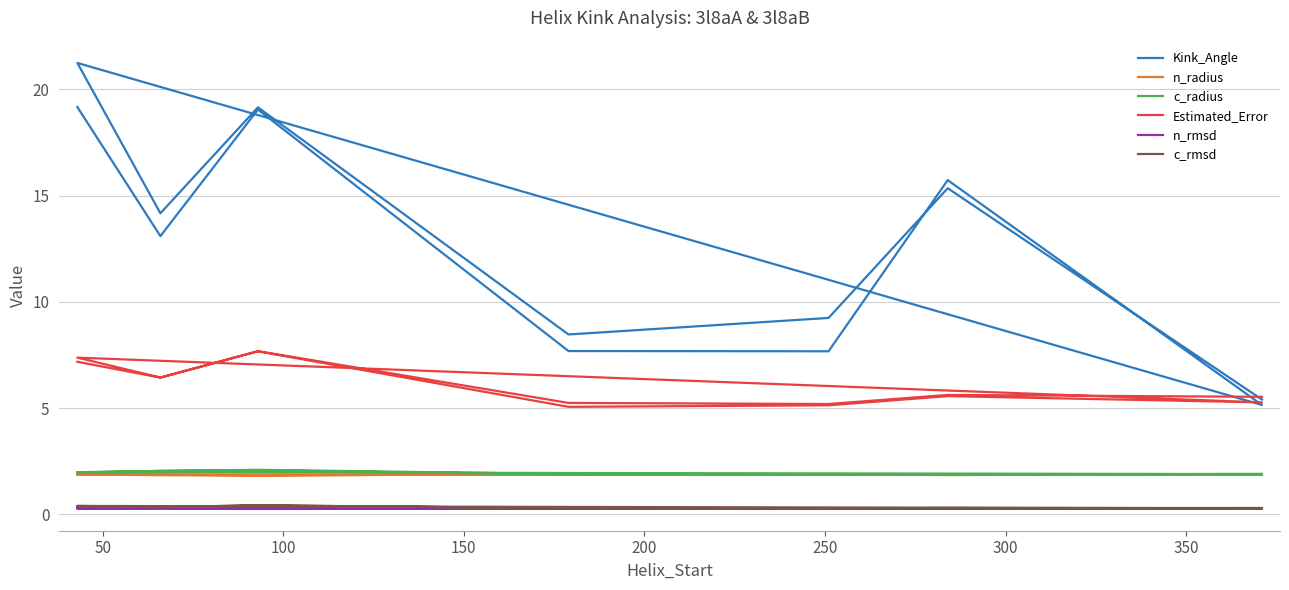

What is the sum of the n_rmsd values at 150 and 250?

0.6